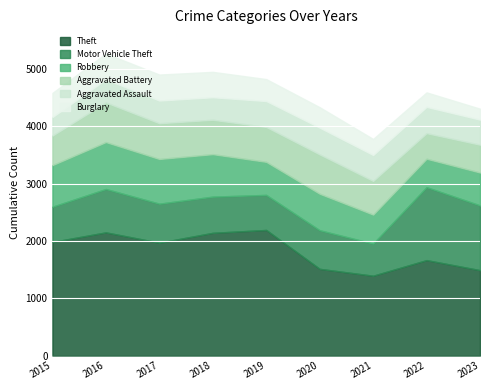

What are all the series names shown in the legend?

Theft, Motor Vehicle Theft, Robbery, Aggravated Battery, Aggravated Assault, Burglary